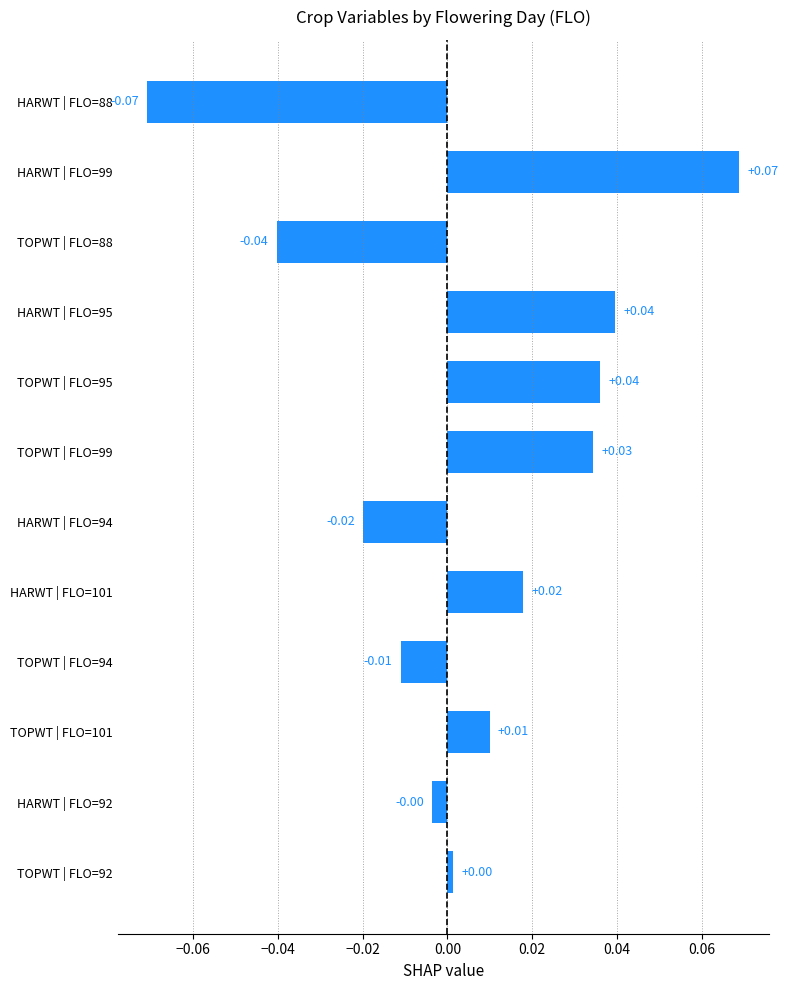

Between TOPWT | FLO=92 and HARWT | FLO=101, which is larger?

HARWT | FLO=101